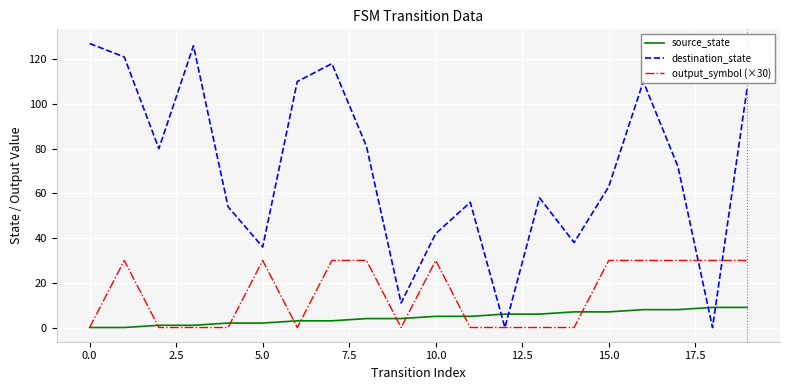

Is this an area chart (filled region under the line)?

No